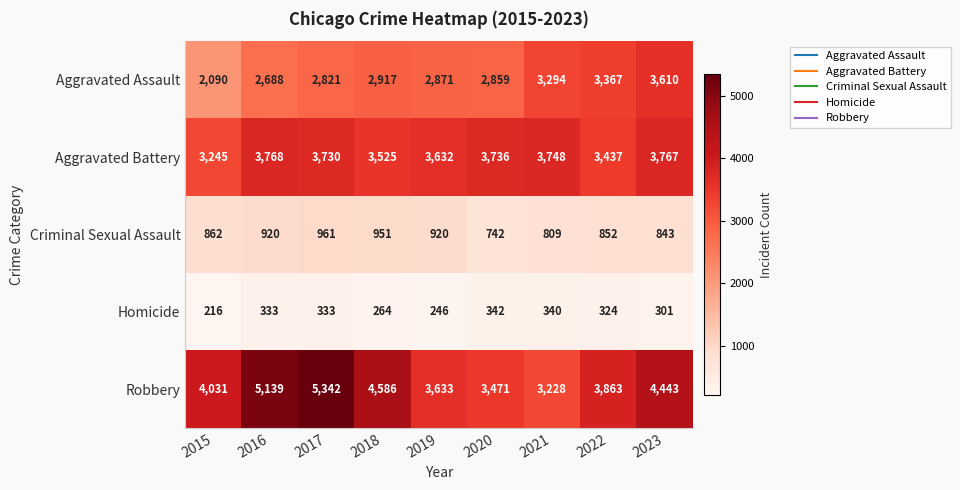

Rank the series at 2022 from lowest to highest value.

Homicide, Criminal Sexual Assault, Aggravated Assault, Aggravated Battery, Robbery